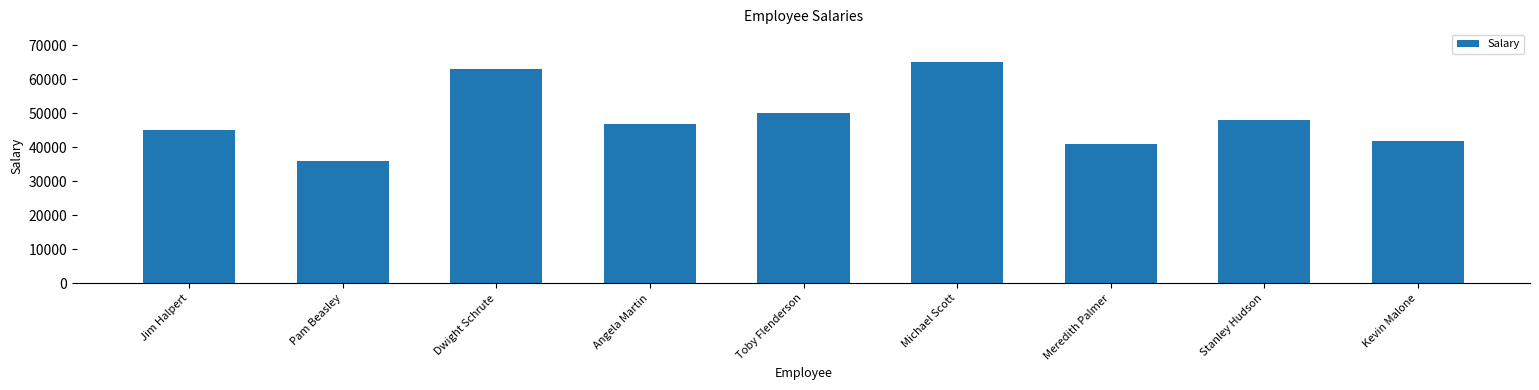

List the labels in order of value, smallest first.

Pam Beasley, Meredith Palmer, Kevin Malone, Jim Halpert, Angela Martin, Stanley Hudson, Toby Flenderson, Dwight Schrute, Michael Scott